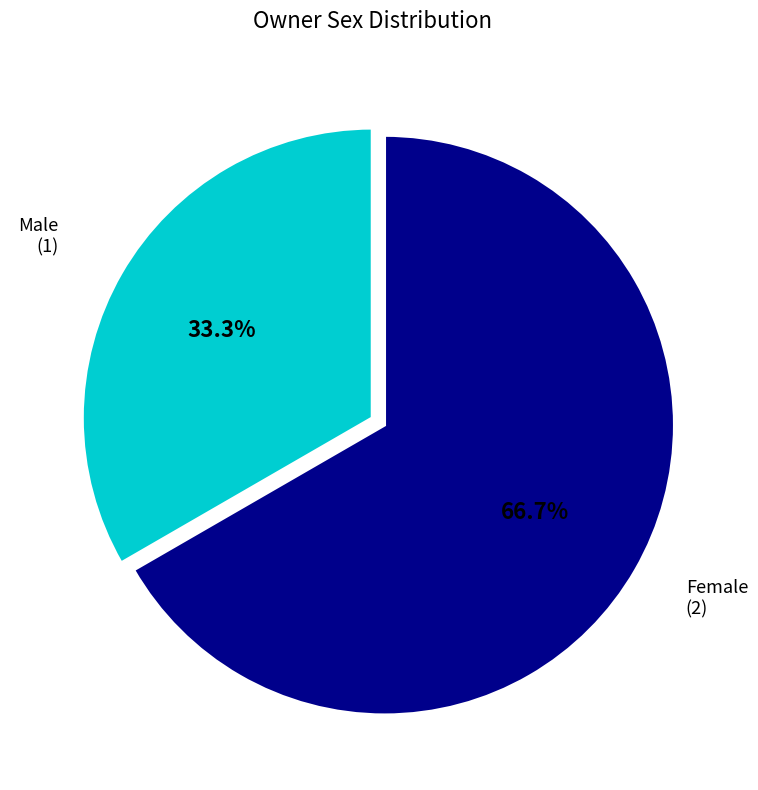

Is there a majority slice in this chart?

Yes